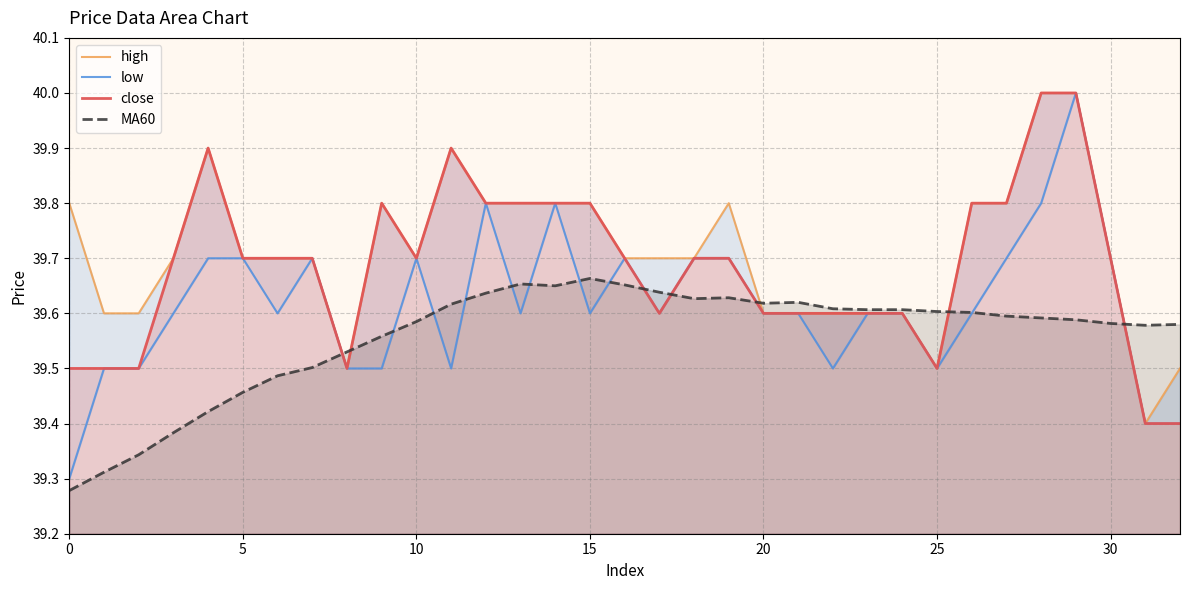

Where is the first local minimum for high?

8